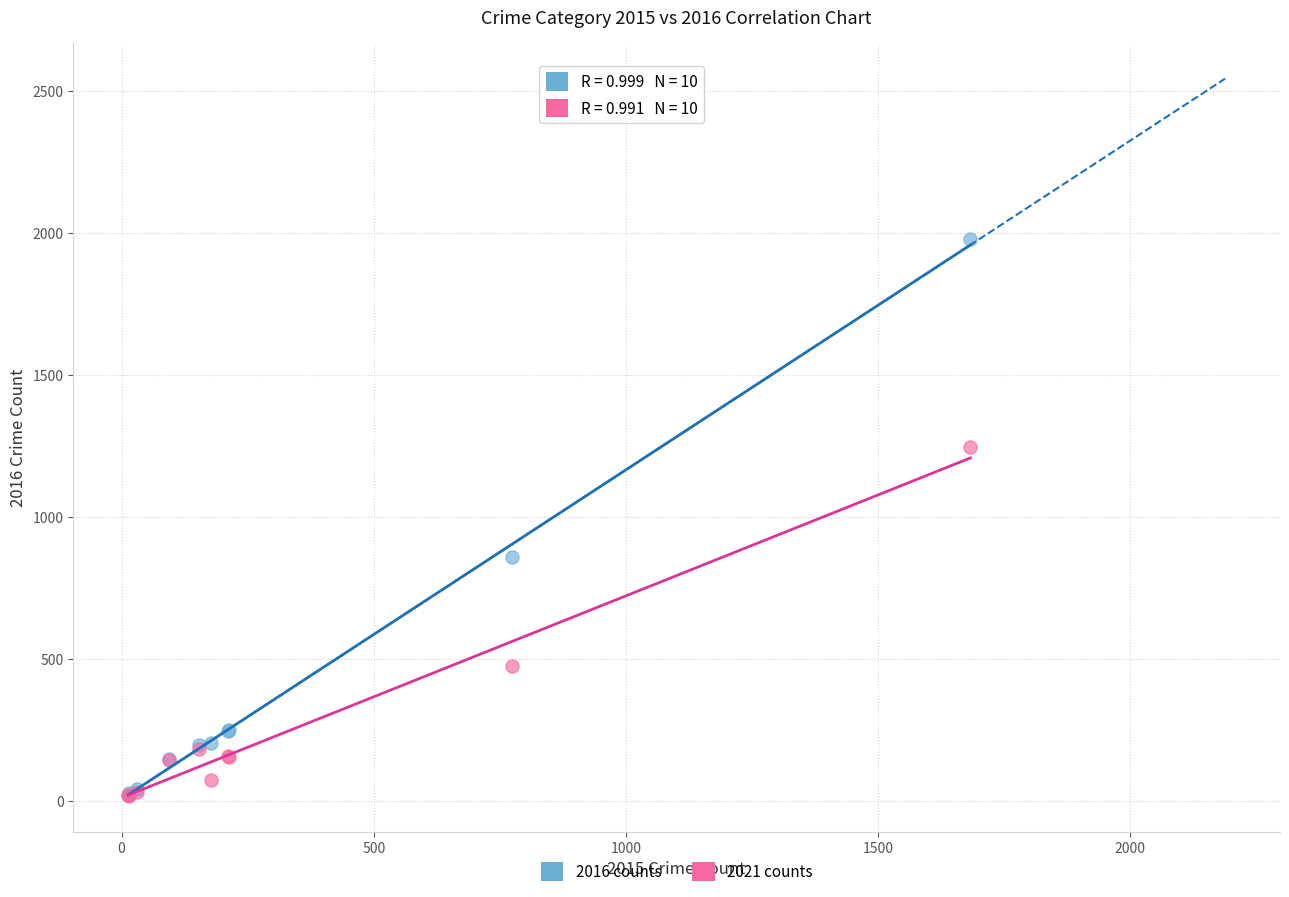

Across all series, what Y value is closest to 997?

858